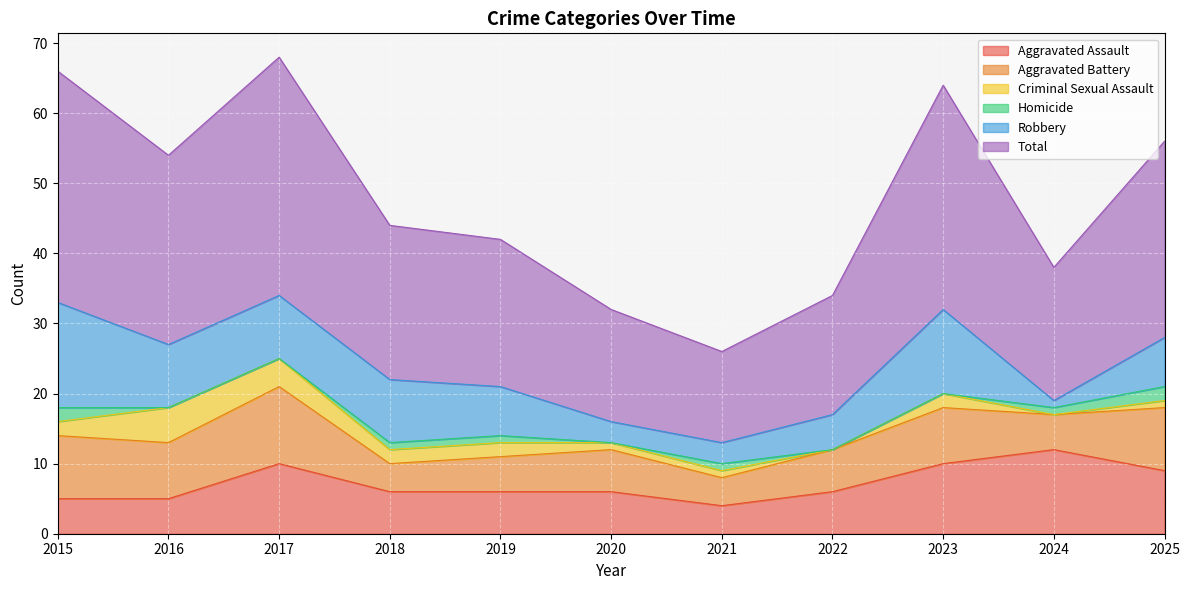

At how many categories does at least one series exceed 14?

10